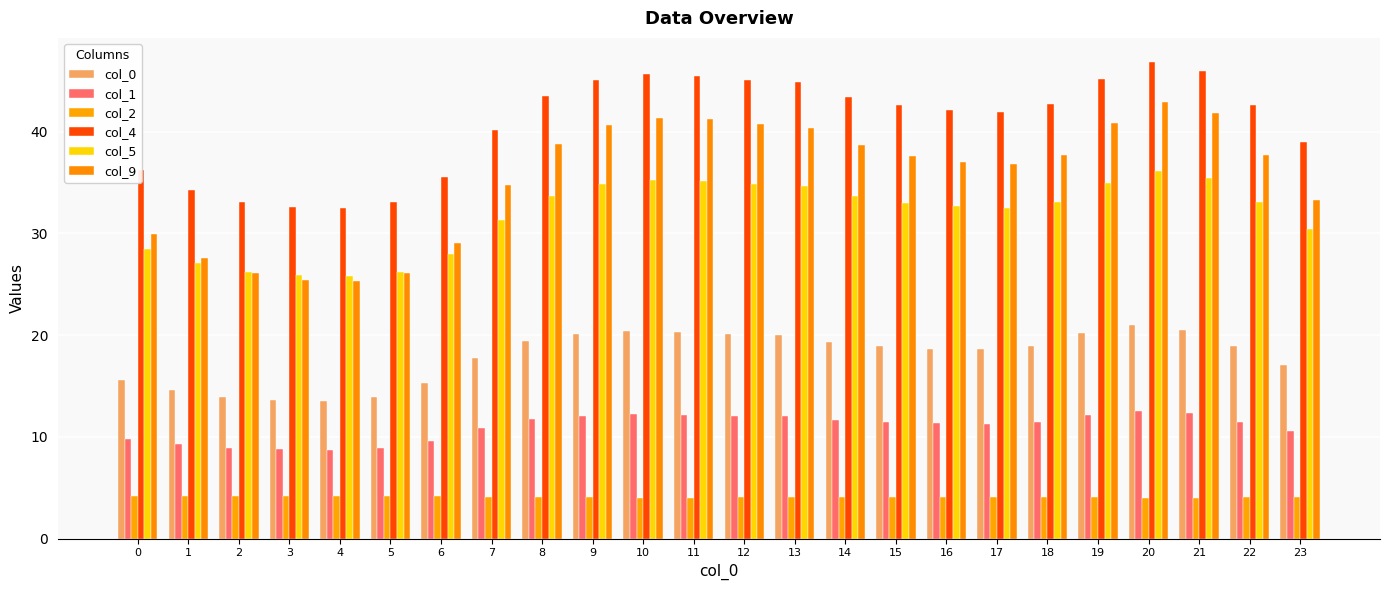

At which label does col_1 reach its peak?

20